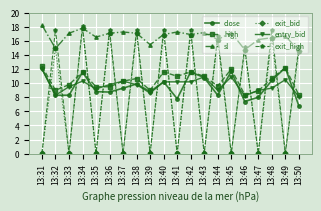

At which category does sl reach its first local valley?

13:32